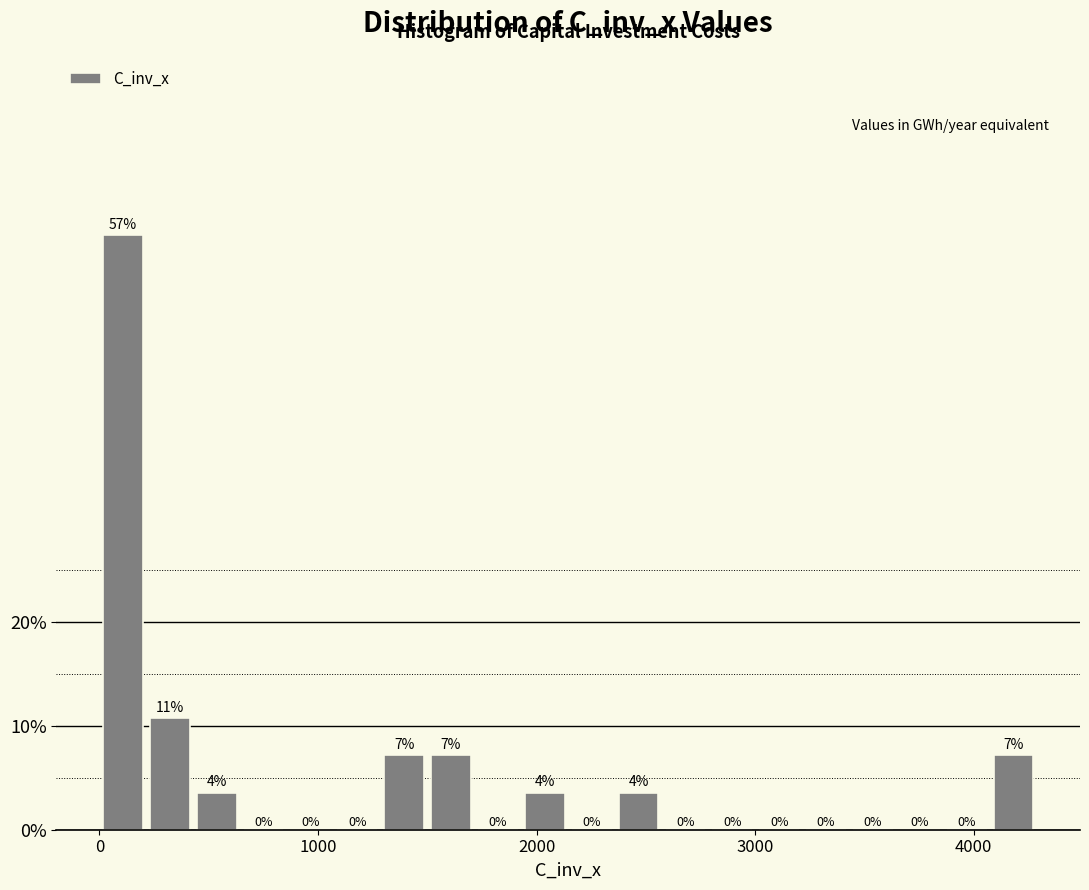

Read against the x-axis, roughly where is the centre of the tallest bar?

100